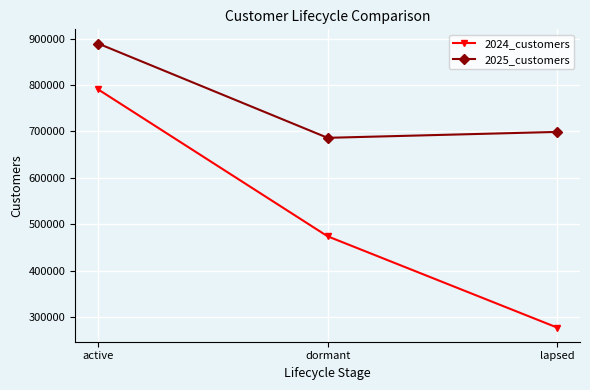

Between dormant and lapsed, which series saw the biggest shift?

2024_customers